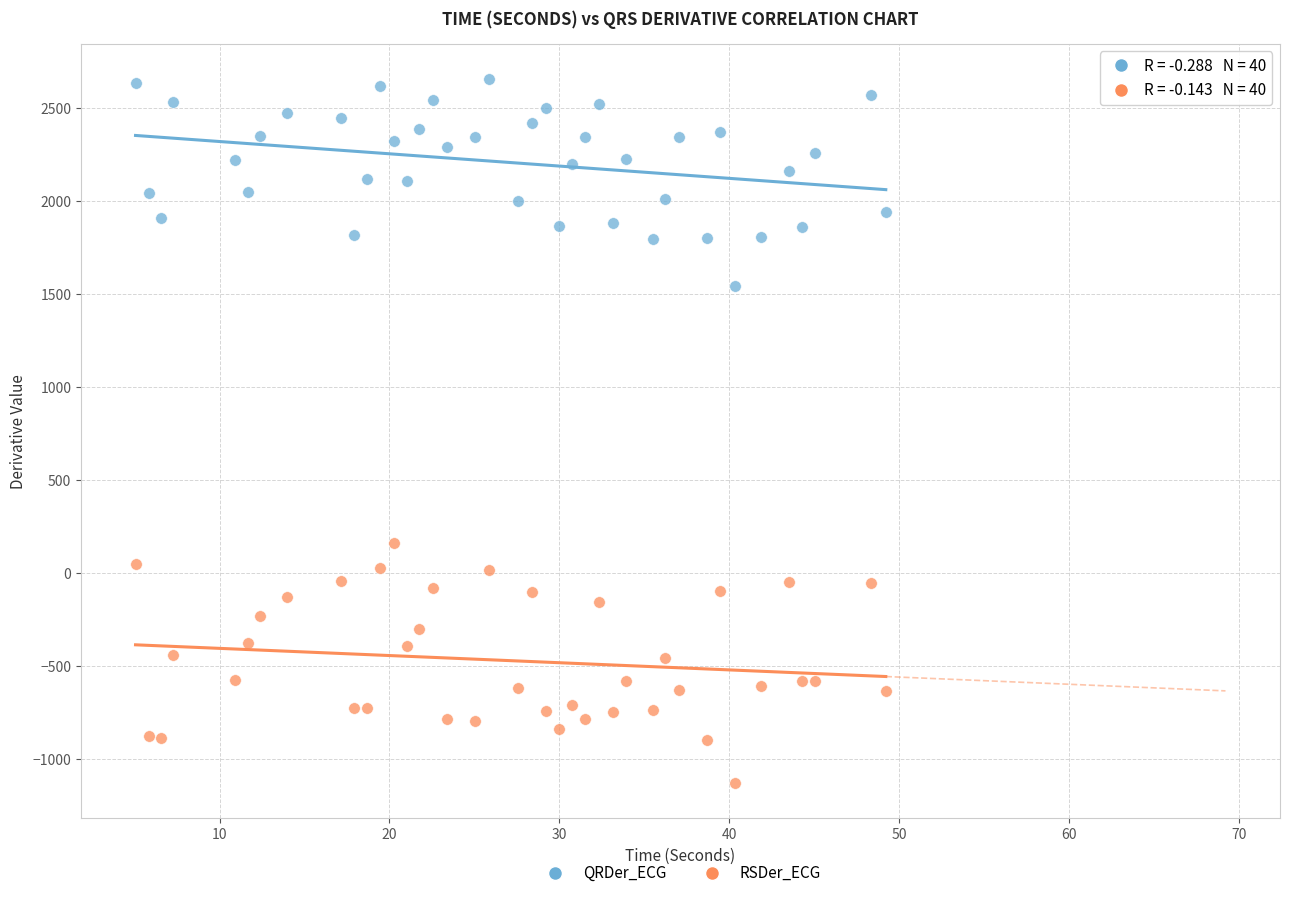

Across all series, what Y value is closest to 763?

161.5